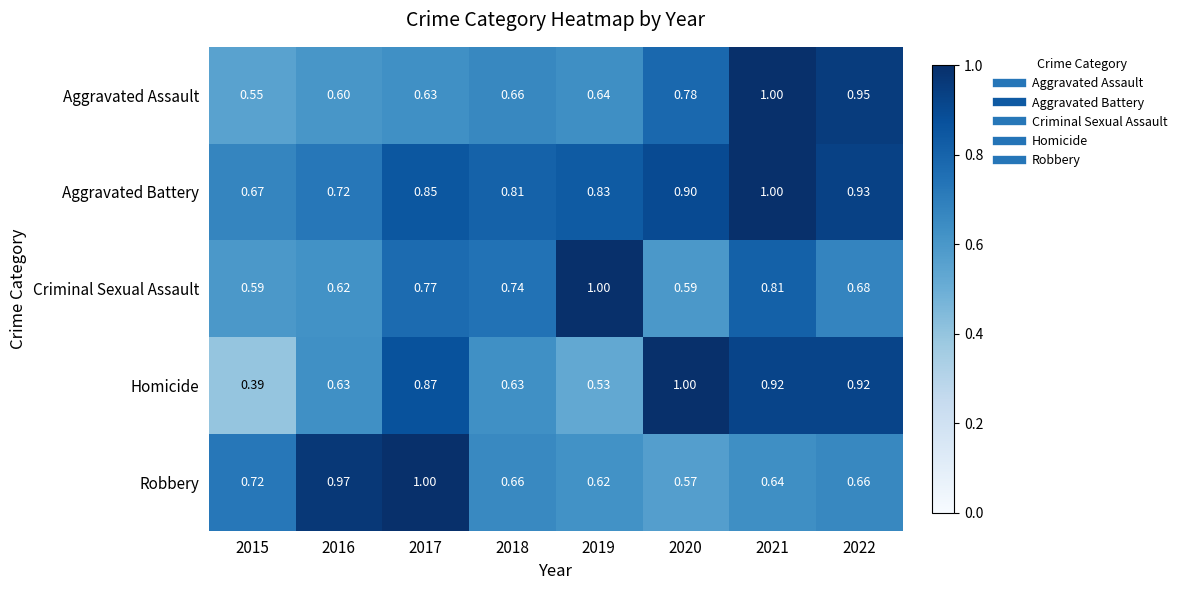

What is the total value across all series at 2020?

3.8